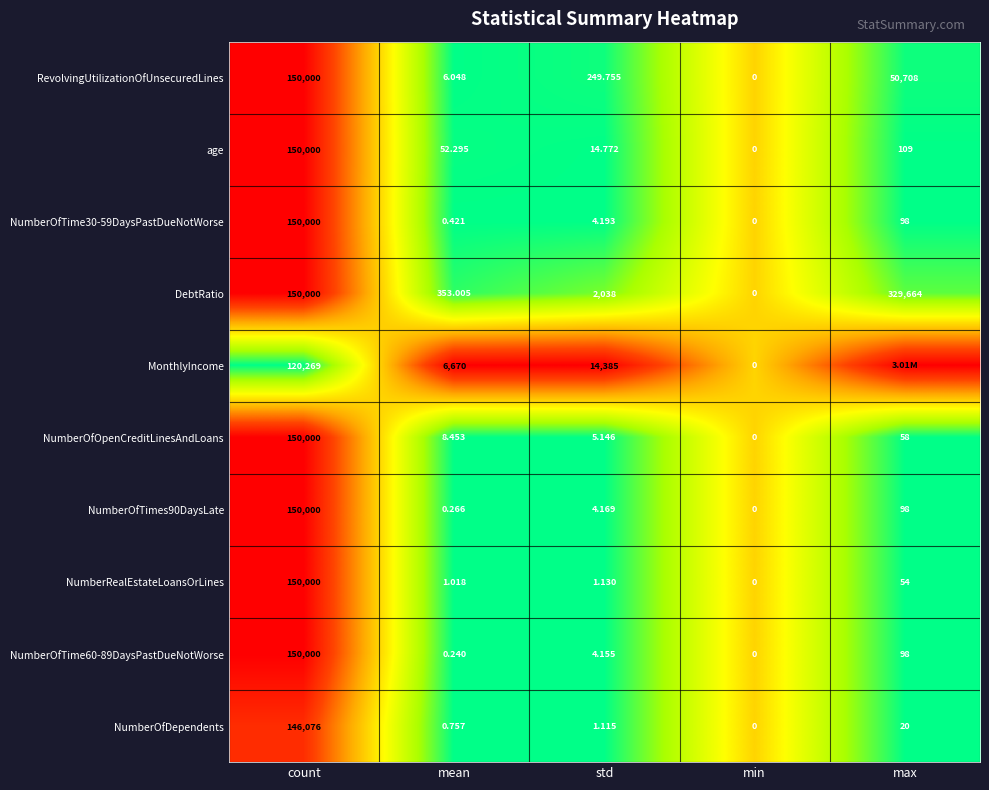

At which label does age first exceed 52?

count